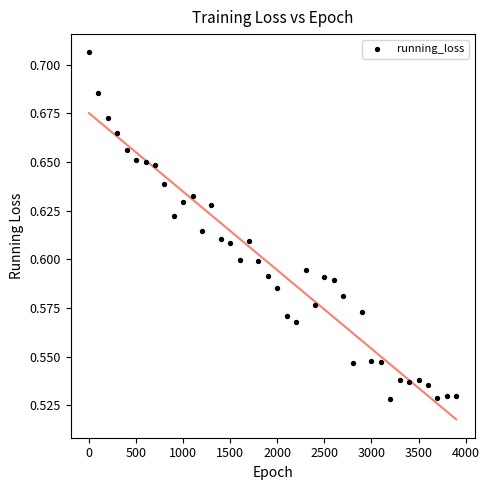

What is the range of X values (max minus min)?

3900.0